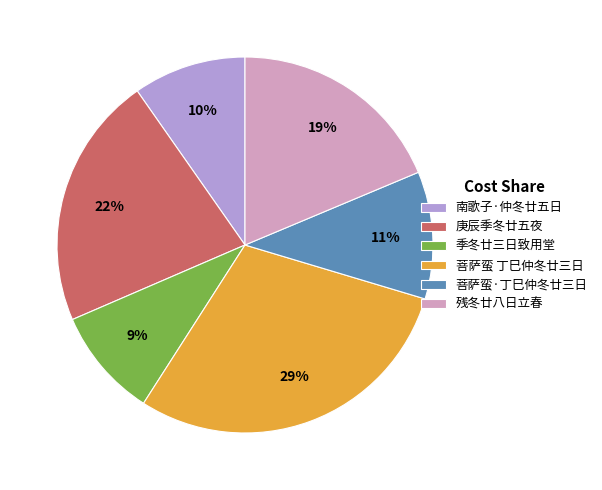

What is the largest slice in the pie chart?

菩萨蛮 丁巳仲冬廿三日